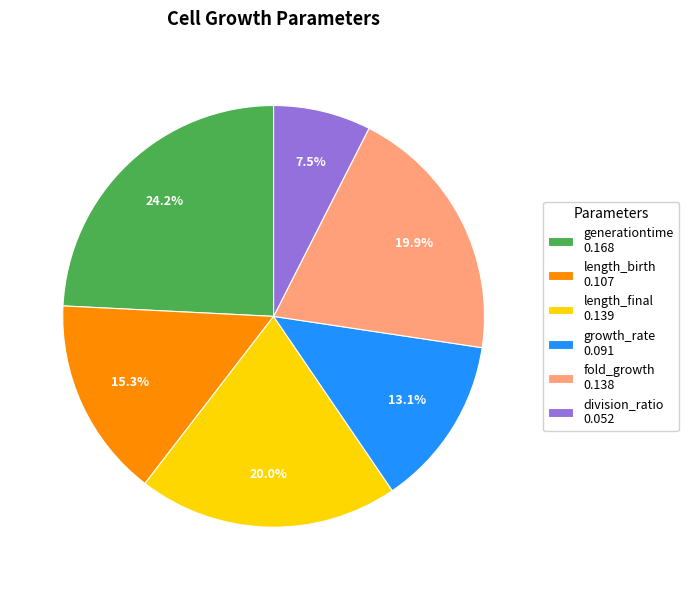

Does length_birth account for over 50% of the chart?

No